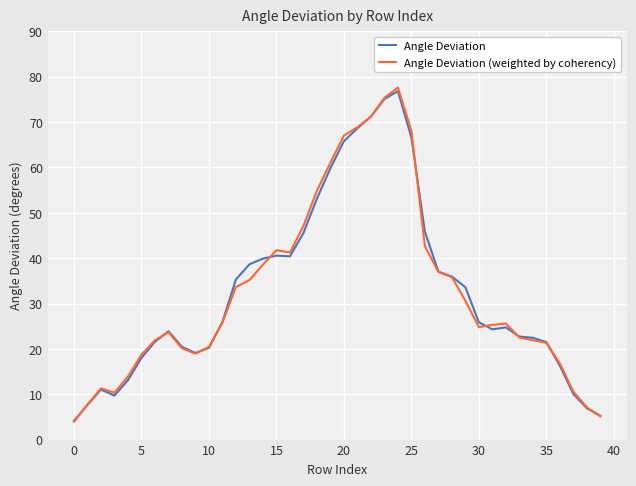

Which series has the largest range (max minus min)?

Angle Deviation (weighted by coherency)